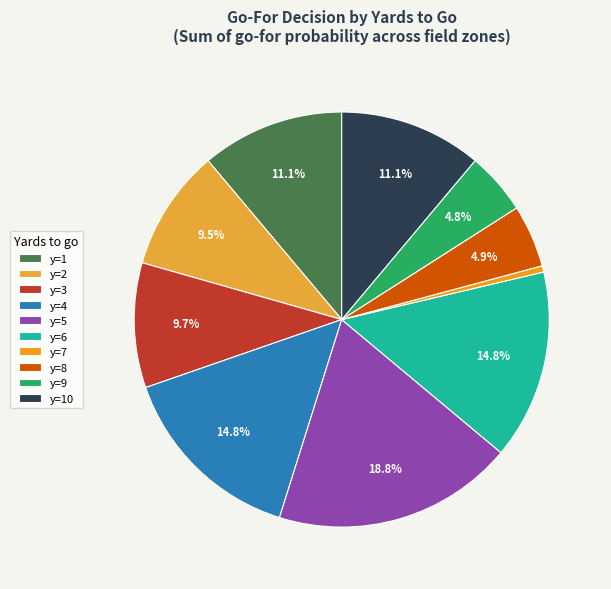

Is y=5 the majority of the pie?

No